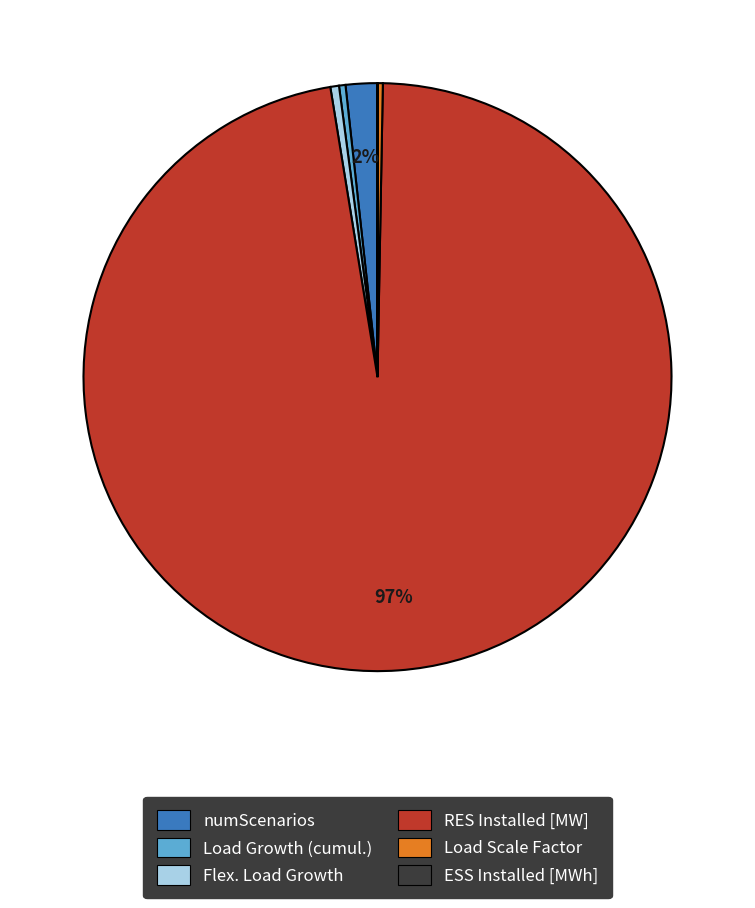

To the nearest percent, what is the average slice percentage?

17%